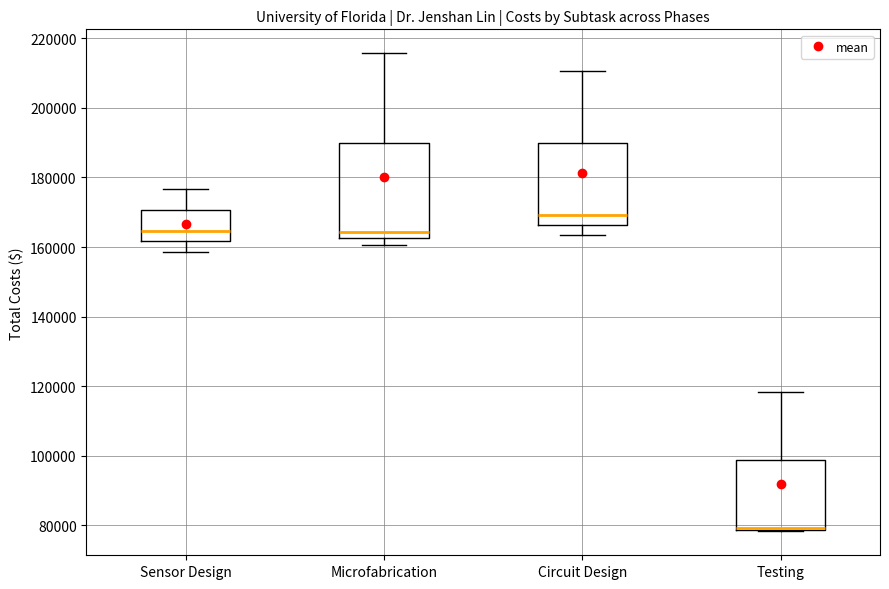

Reading left to right, transcribe this box plot: for each box, give where its median line is, the range the box spans, and where its two whiskers end, as read against the y-axis. The values are not printed on the chart, so give them approximately, as read against the axis.

Sensor Design: median 164000, box 162000 to 170000, whiskers 158000 to 176000
Microfabrication: median 164000, box 162000 to 190000, whiskers 160000 to 216000
Circuit Design: median 170000, box 166000 to 190000, whiskers 164000 to 210000
Testing: median 80000 (drawn on the box's lower edge), box 78000 to 98000, whiskers 78000 to 118000